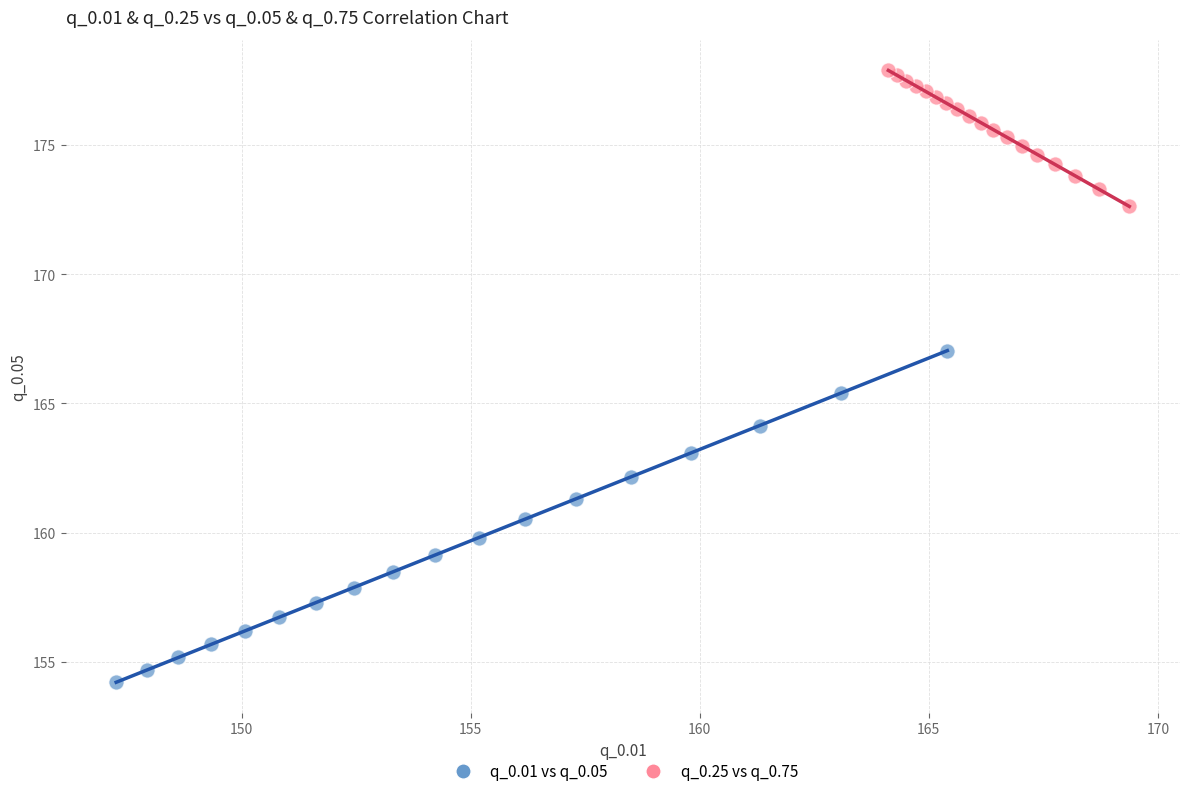

What are all the series names shown in the legend?

q_0.01 vs q_0.05, q_0.25 vs q_0.75